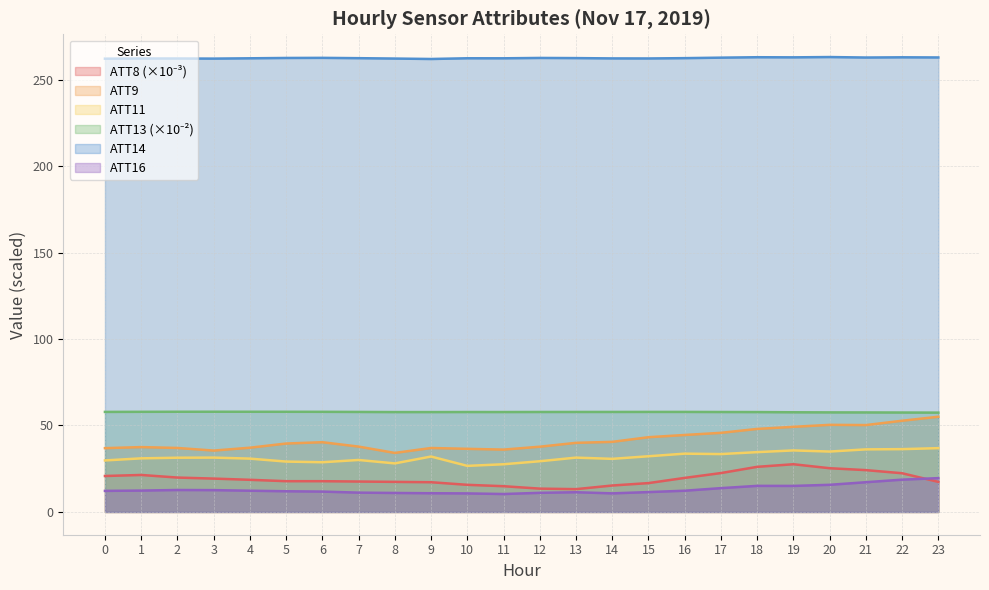

Which category has the lowest value in the ATT9 series?

8